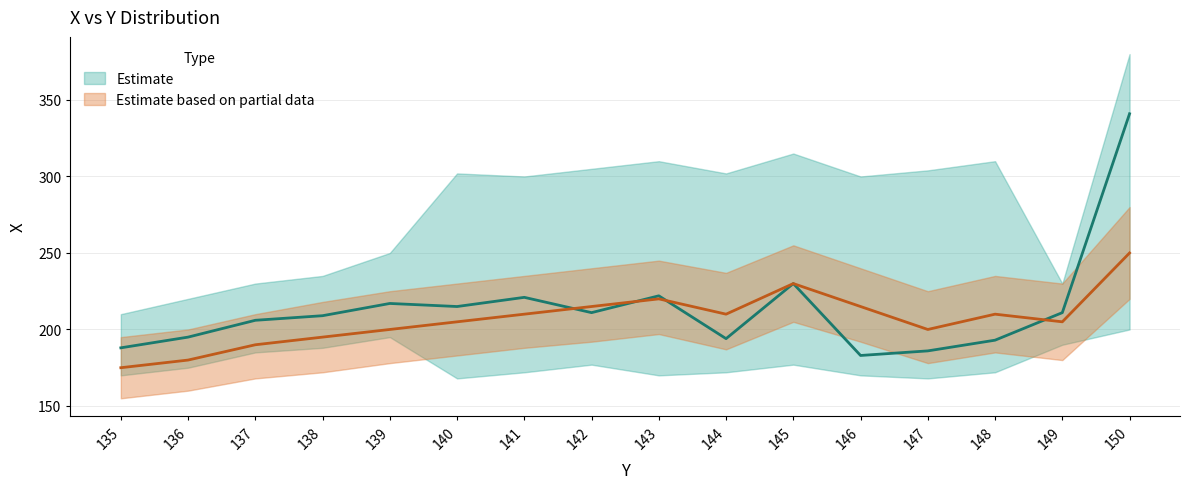

Is this an area chart (filled region under the line)?

No